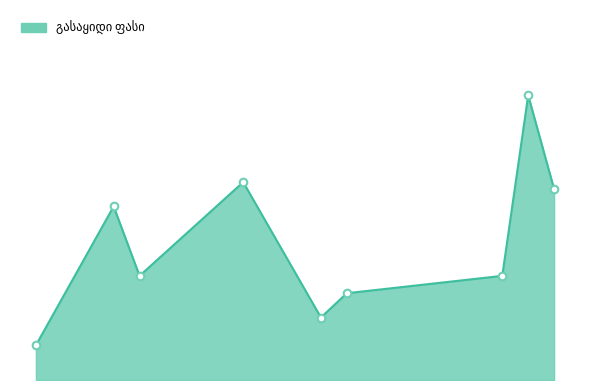

Between კიევური კოტლეტი and კოტლეტი, which is larger?

კიევური კოტლეტი